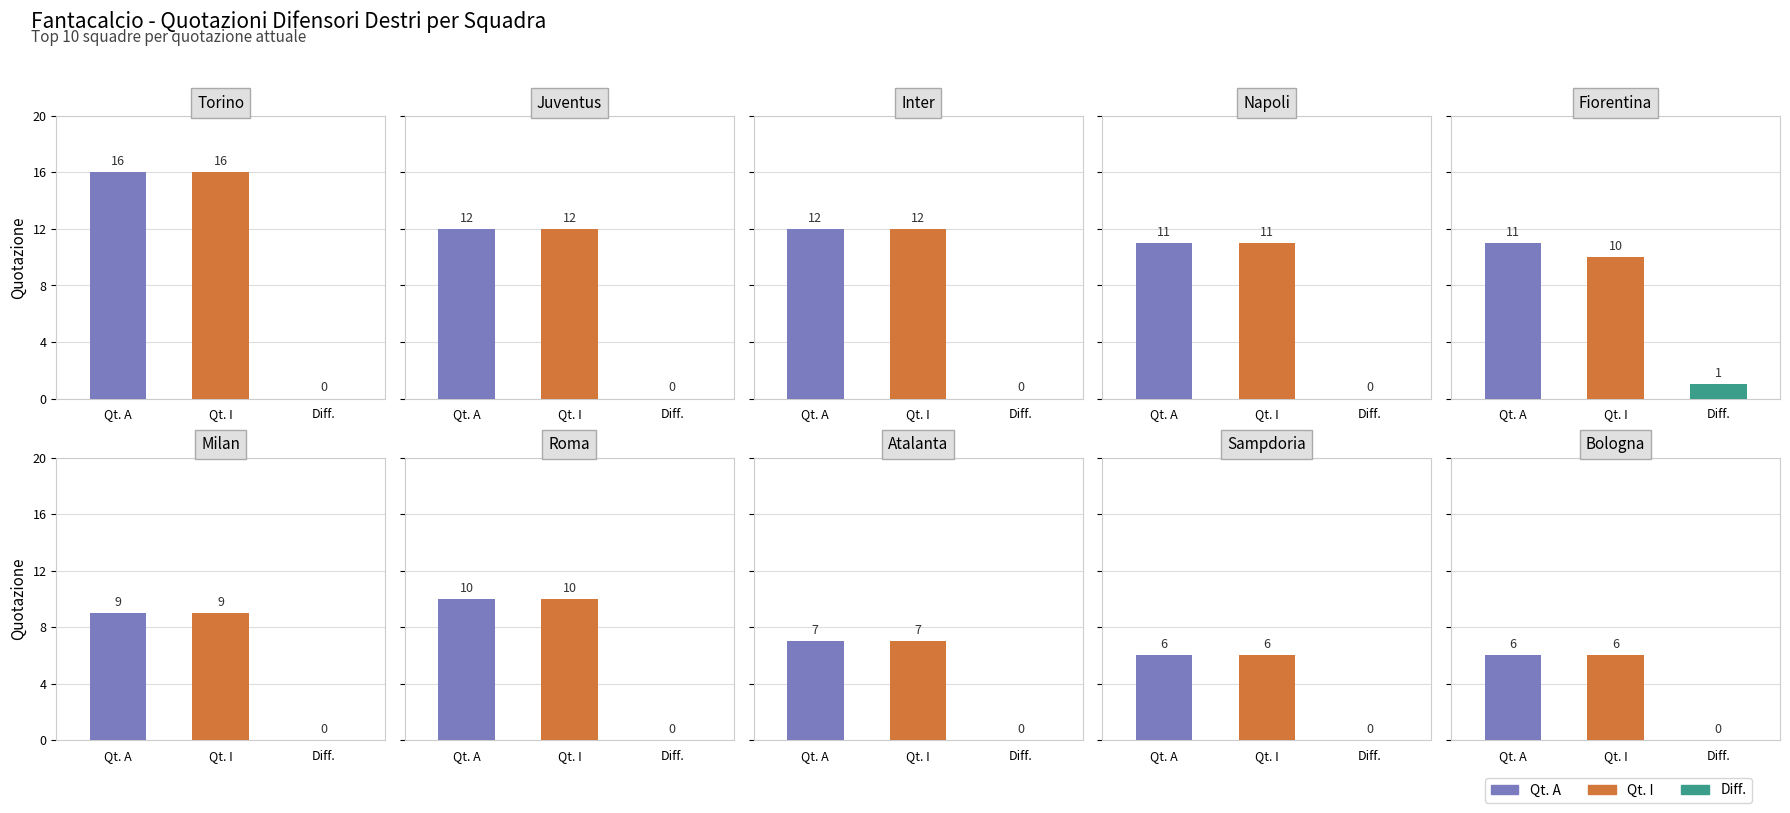

What is the approximate value of Qt. A at 1?

12